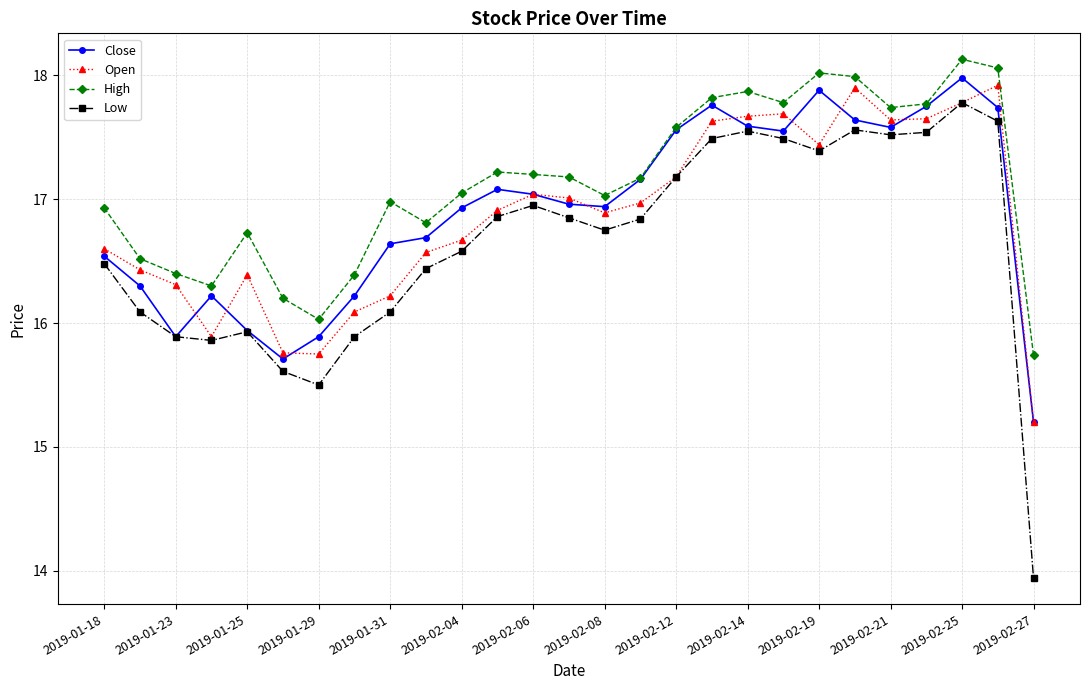

What is the maximum value shown in the chart?

18.1